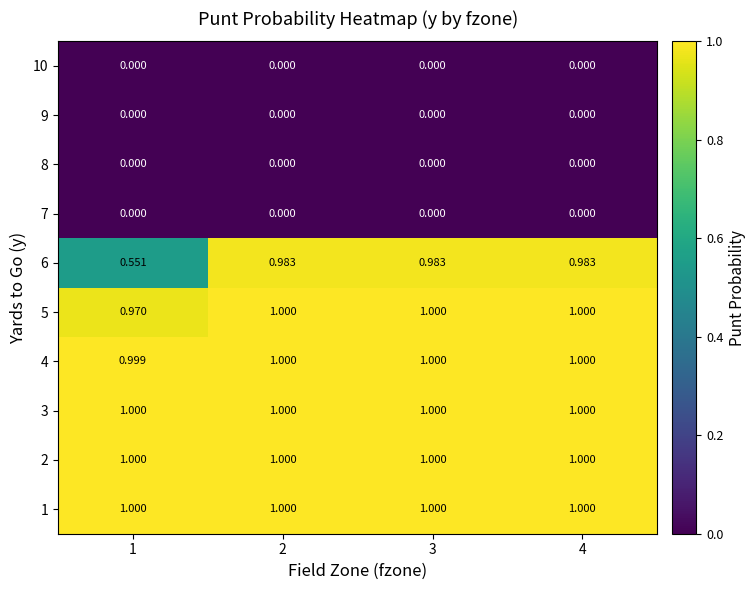

Is the value of 4 at 1 greater than the value of 2 at 2?

No